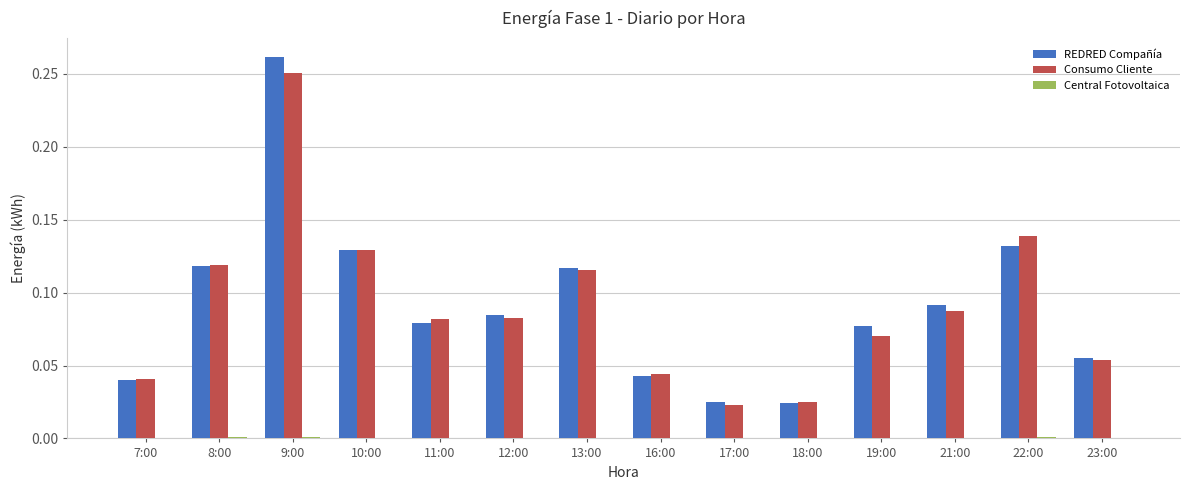

Are the bars horizontal?

No